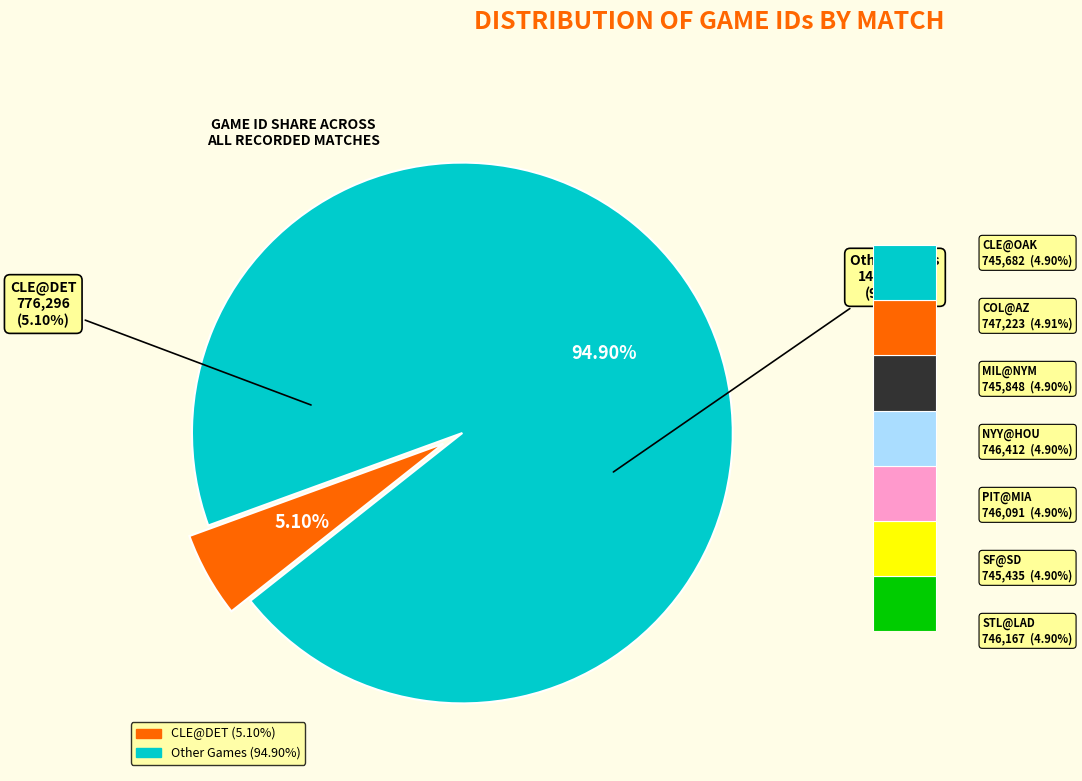

The CLE@OAK slice represents 17% of the pie. True or false?

False